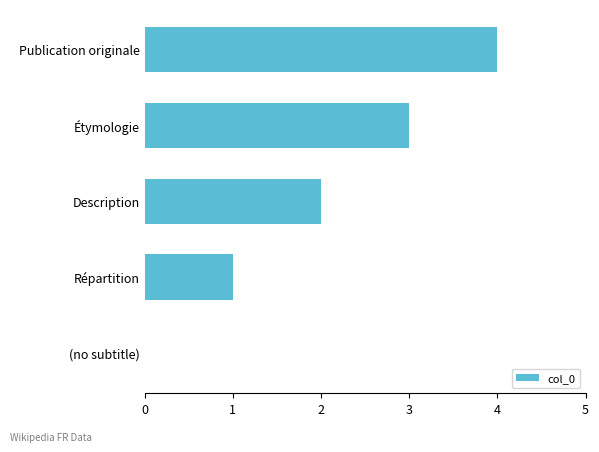

The chart shows a value of 7 at Publication originale. True or false?

False